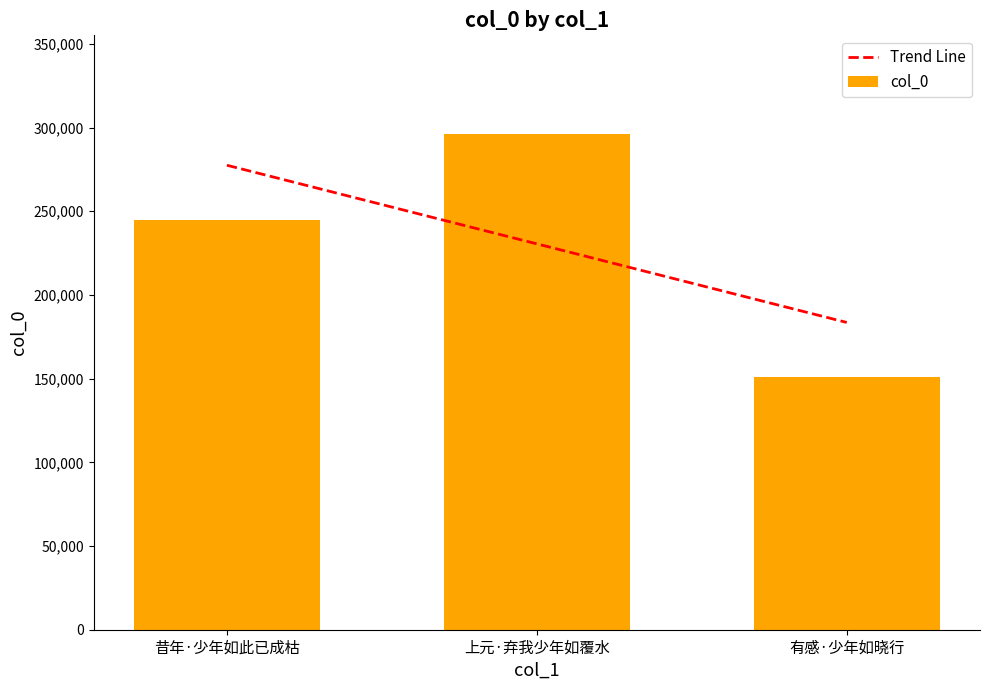

What is the label of the 1st bar from the left?

昔年·少年如此已成枯